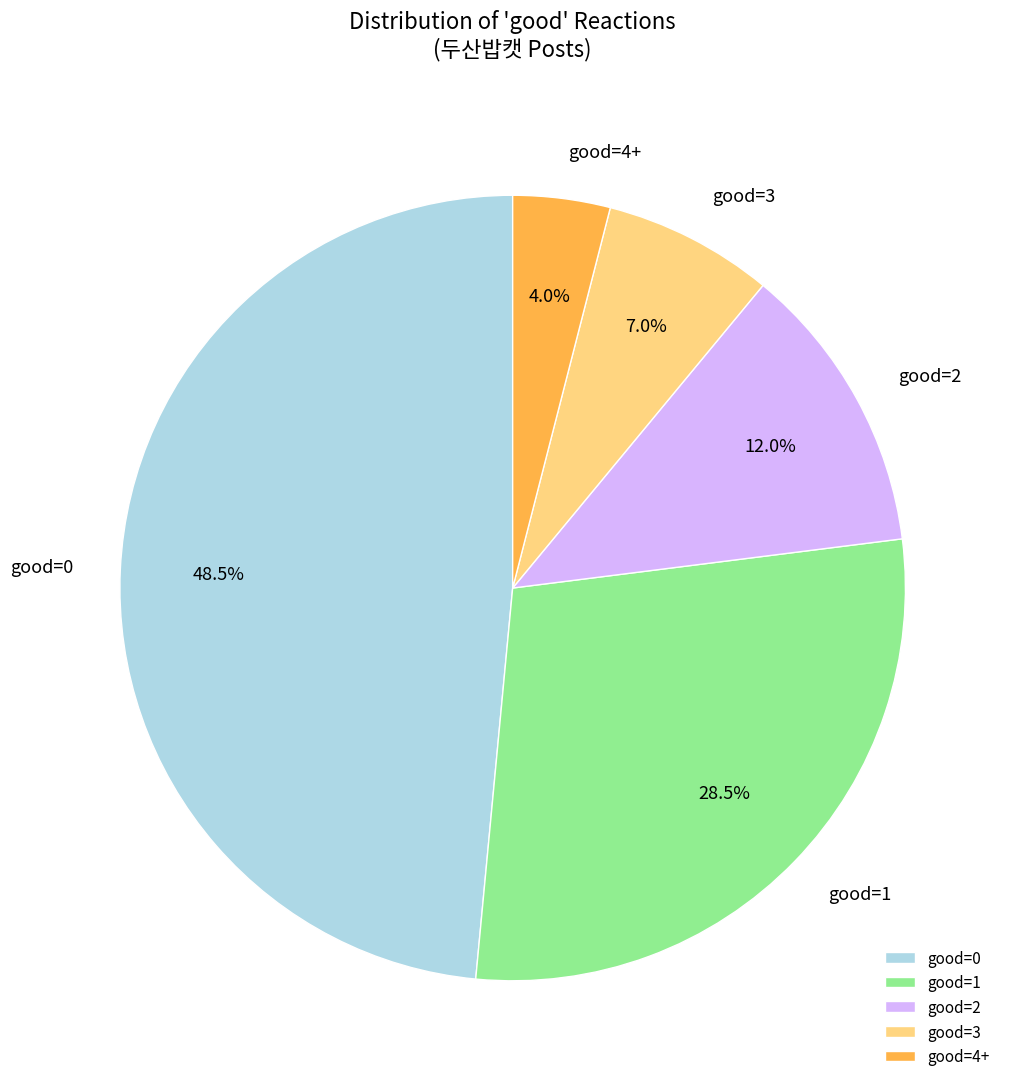

To the nearest percent, what portion does good=3 represent?

7%